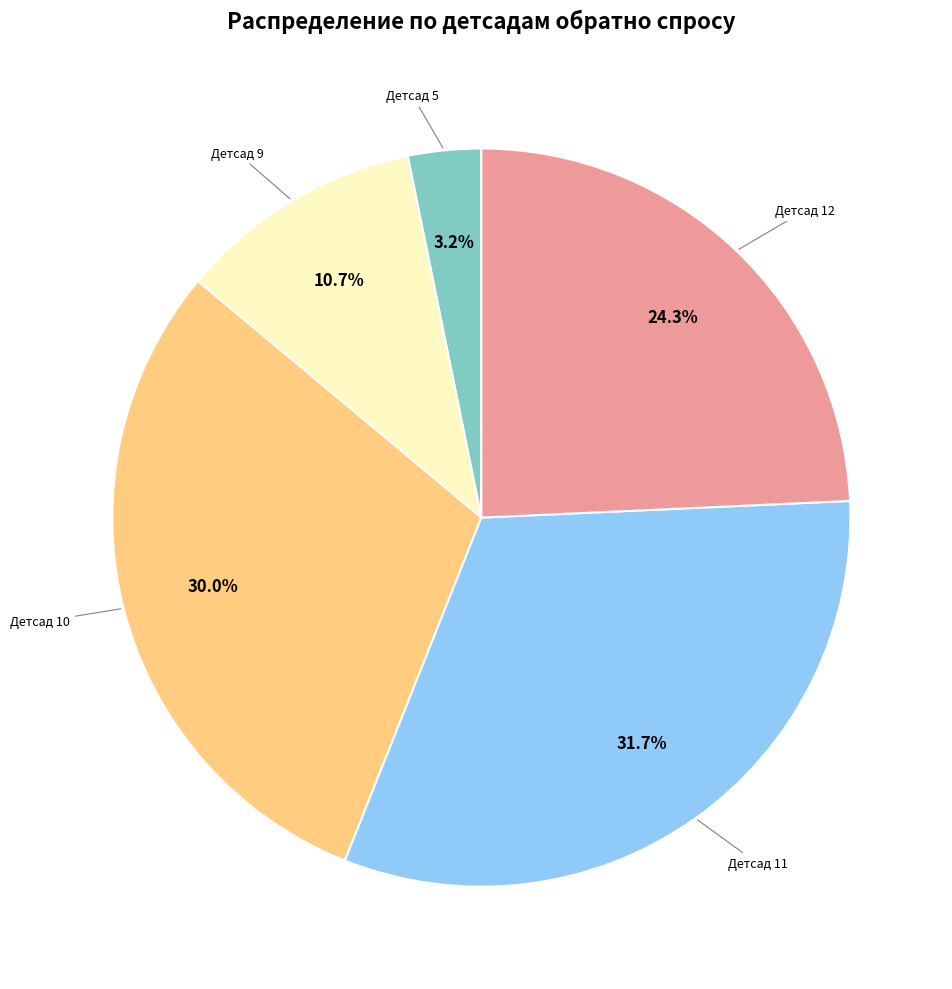

Does any single category account for the majority?

No